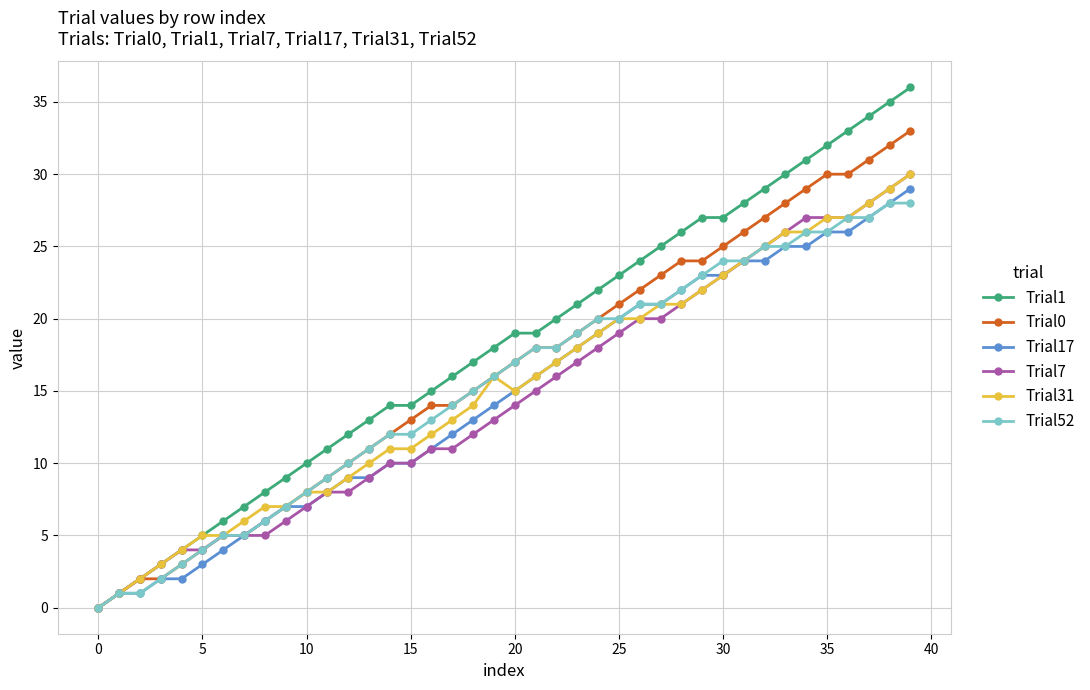

What is the value of the Trial52 point at the 13th from the left?

10